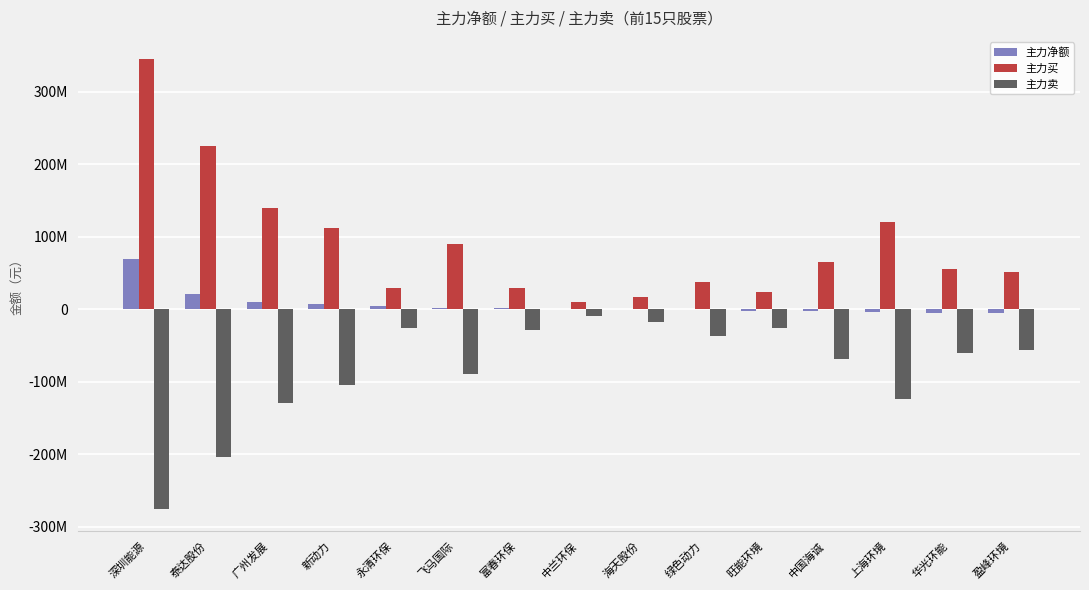

At 泰达股份, list the series in order from smallest to largest.

主力卖, 主力净额, 主力买